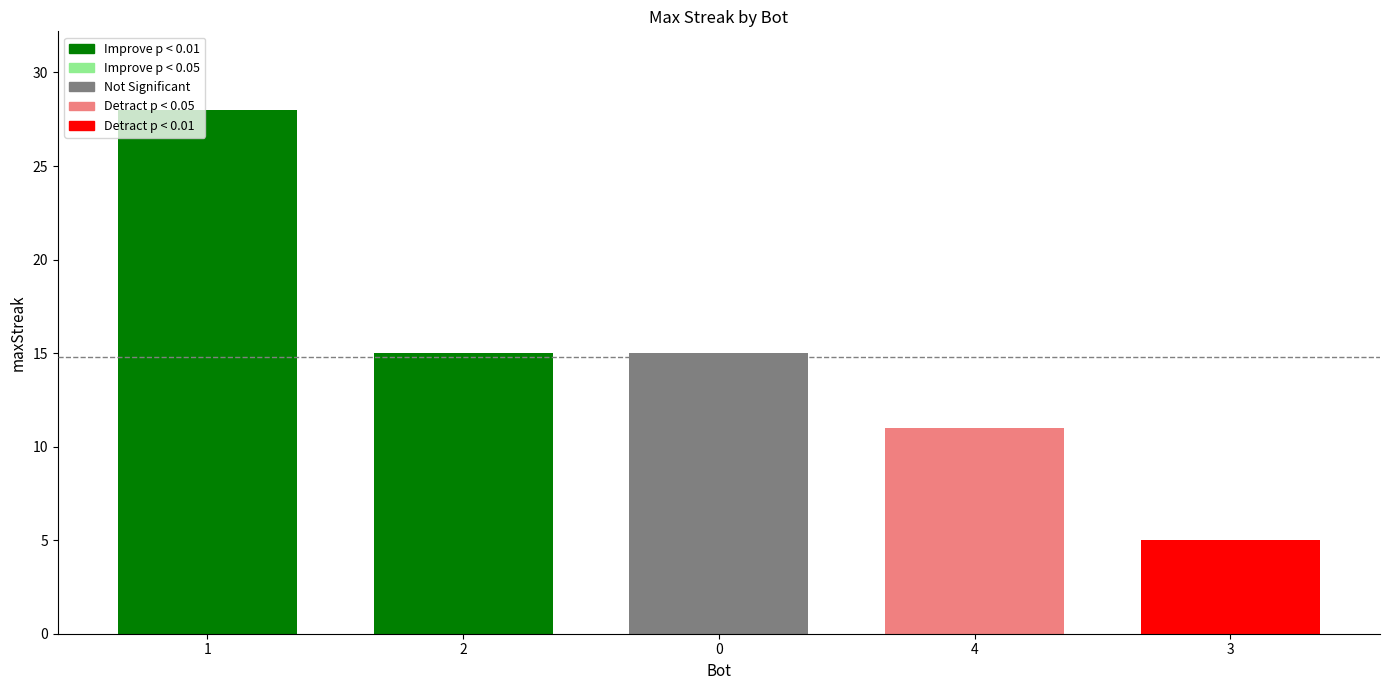

What is the minimum value shown in the chart?

5